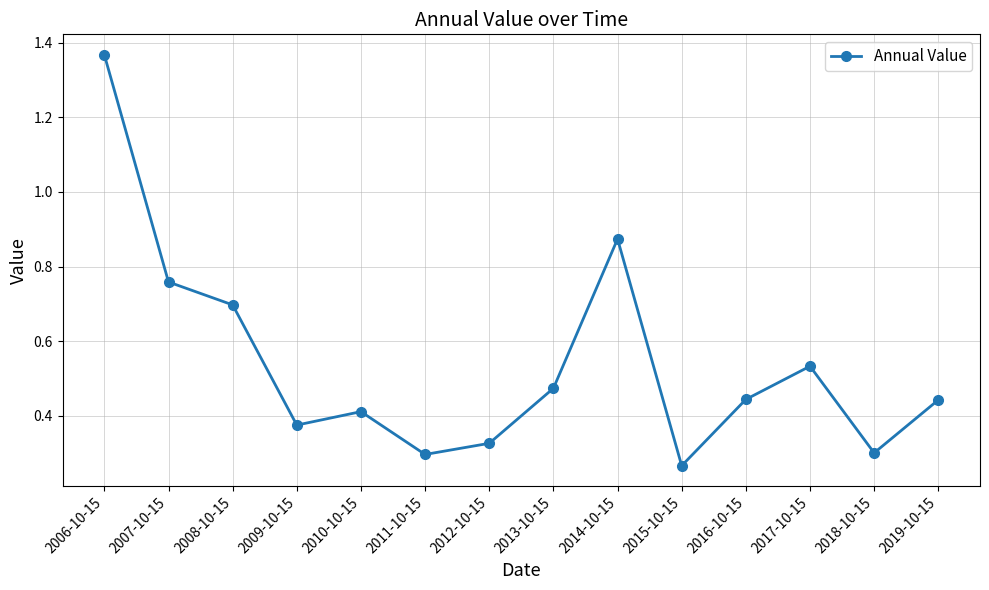

True or false: the data shows 0.5 at 2006-10-15.

False